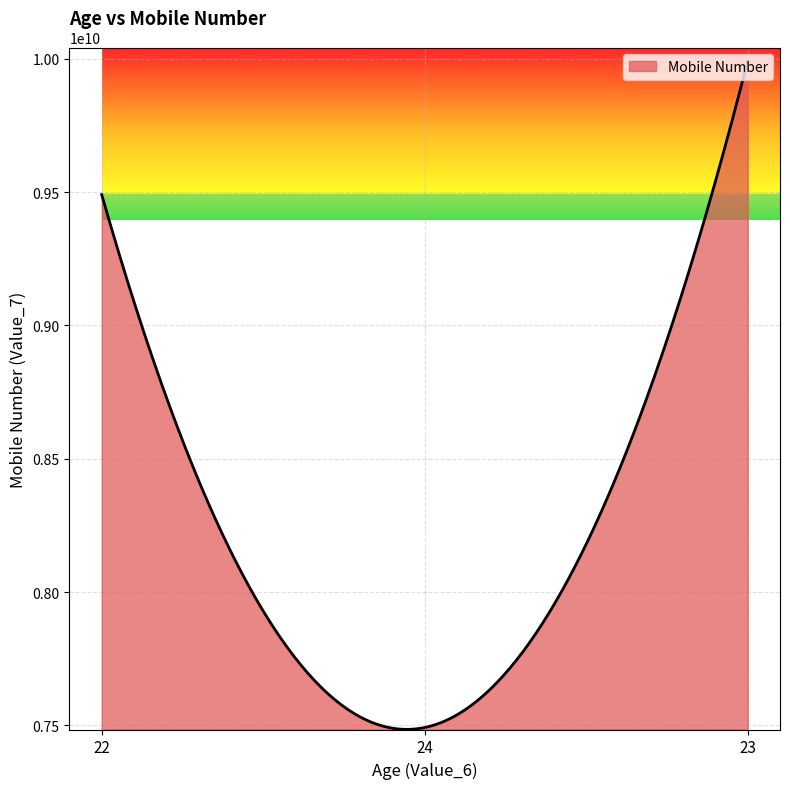

Does the chart display data point markers on the line(s)?

No